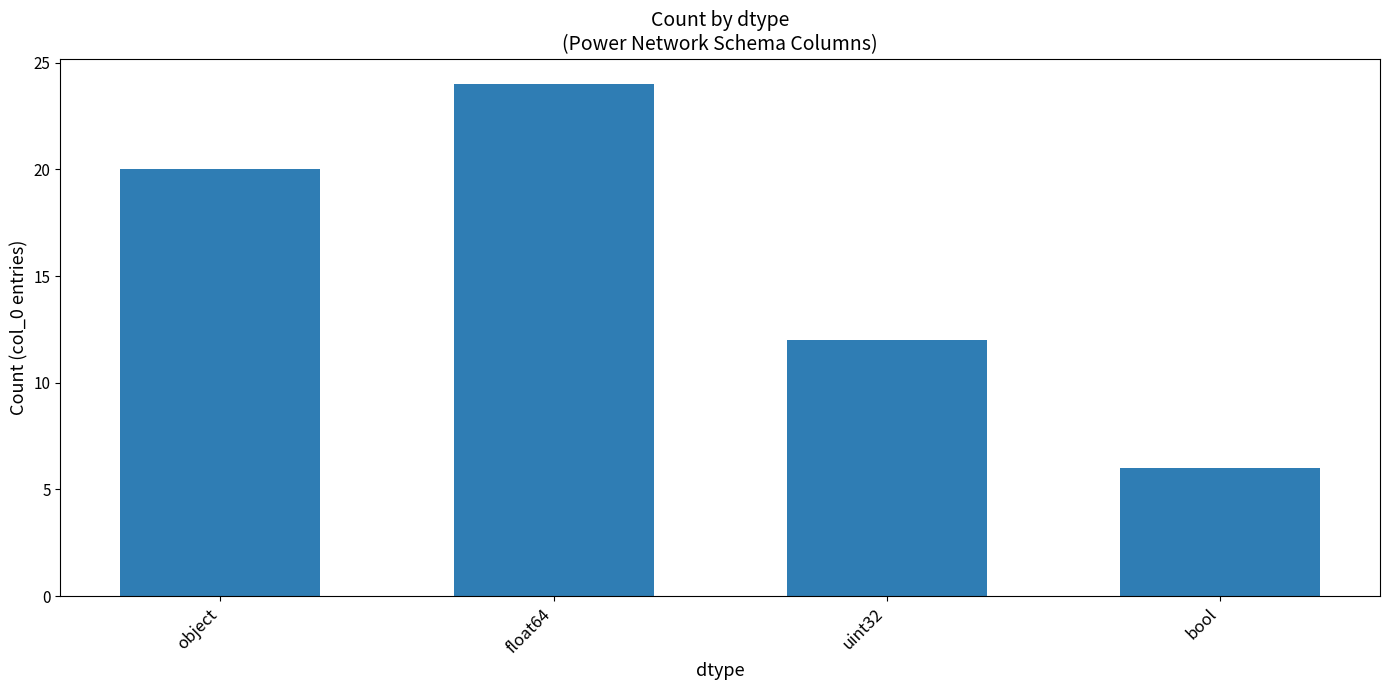

Which label corresponds to the largest value in the chart?

float64